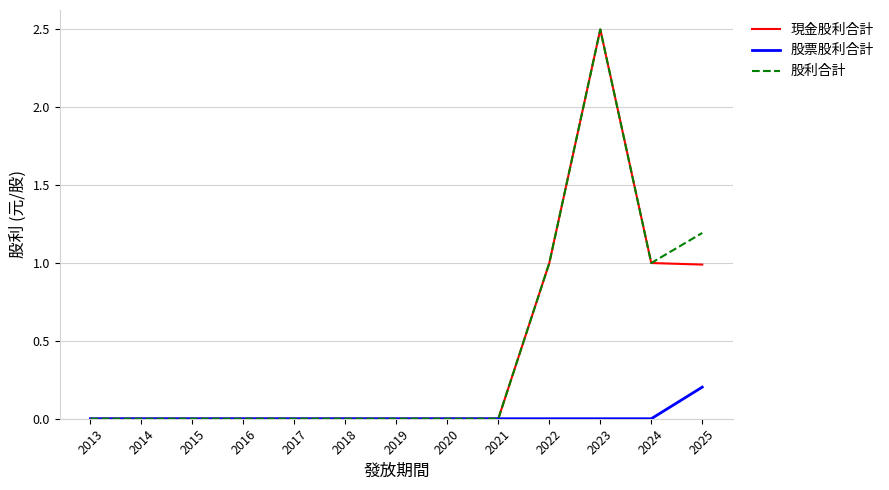

What is the maximum value shown in the chart?

2.5